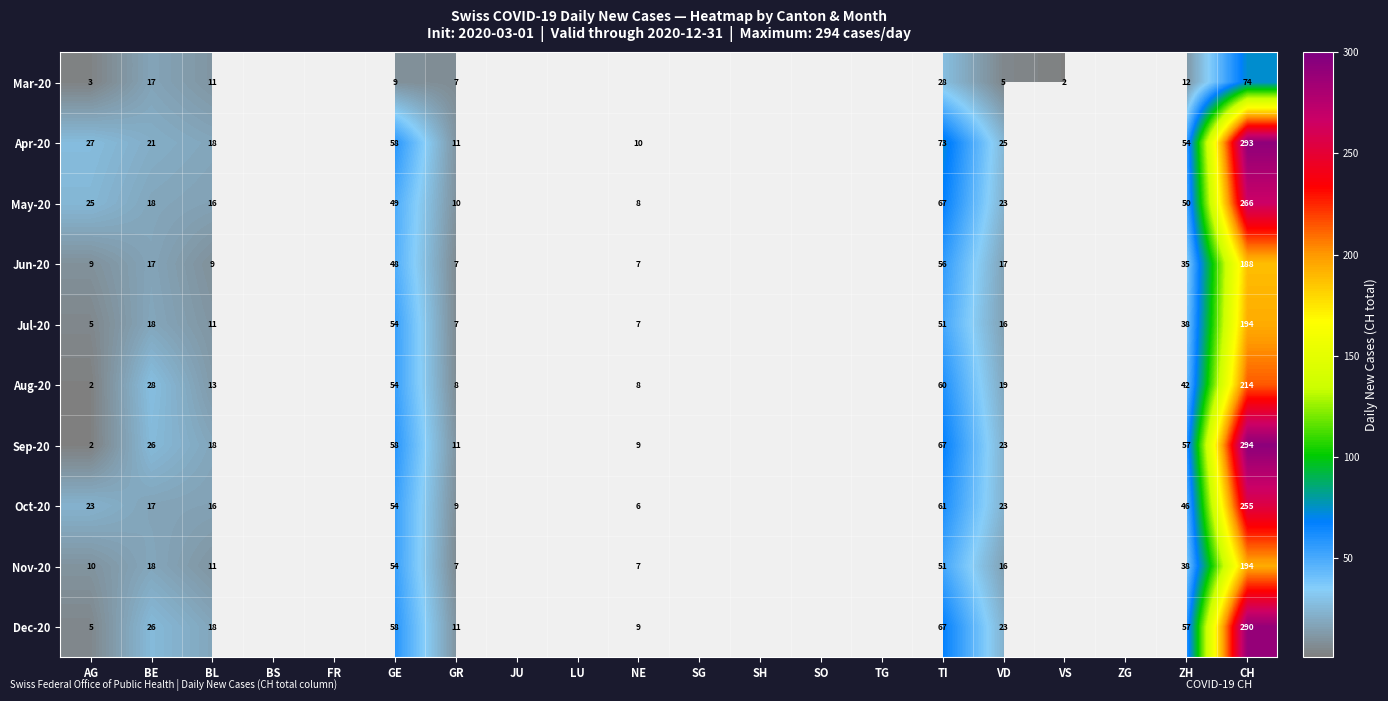

The May-20 series shows 67 at TI. True or false?

True